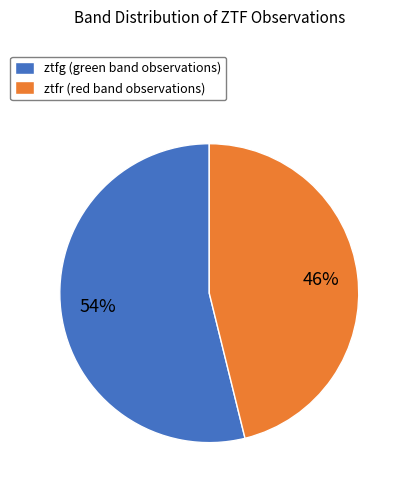

To the nearest percent, what portion does ztfr represent?

46%